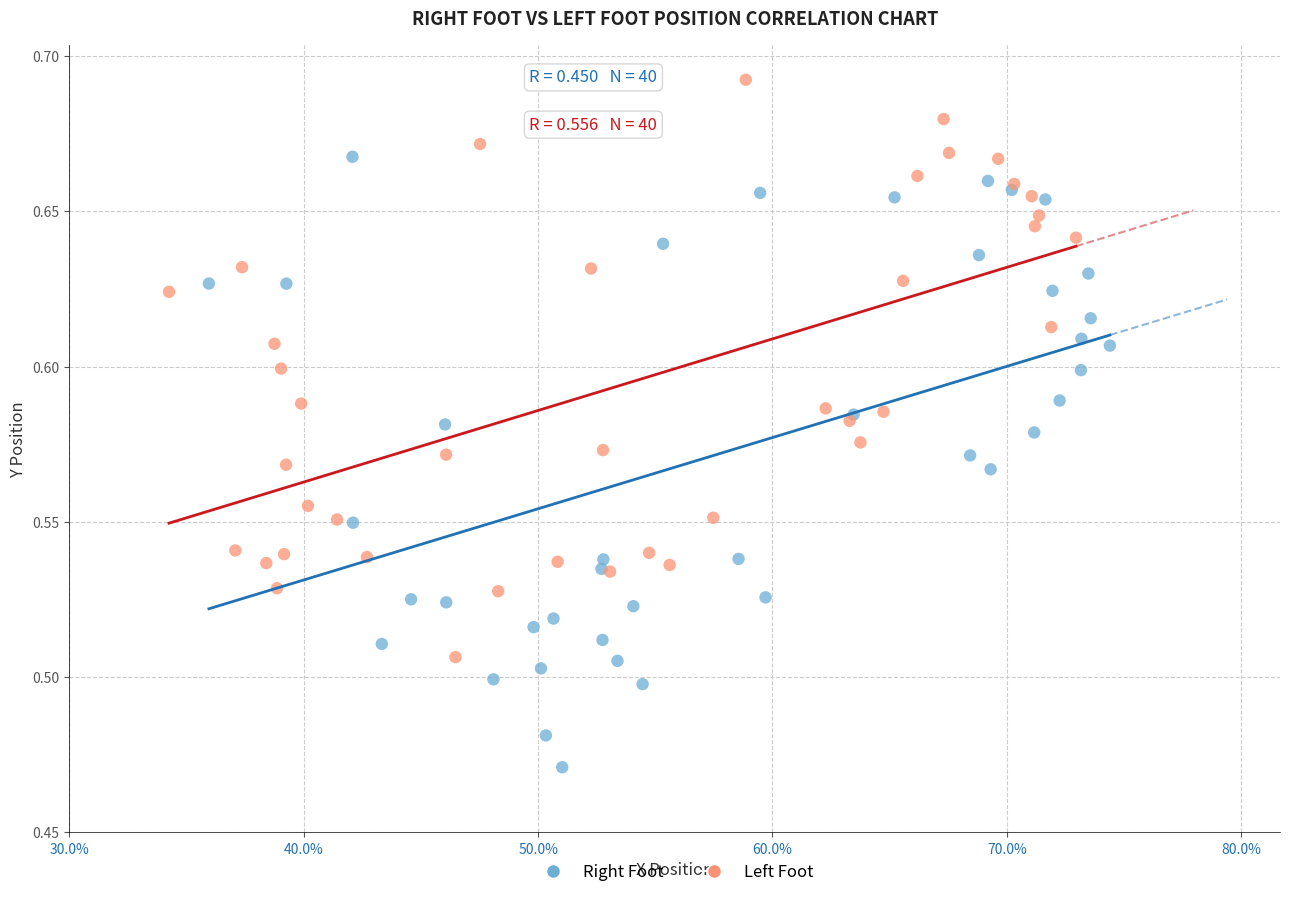

Which series reaches the minimum Y coordinate?

Right Foot